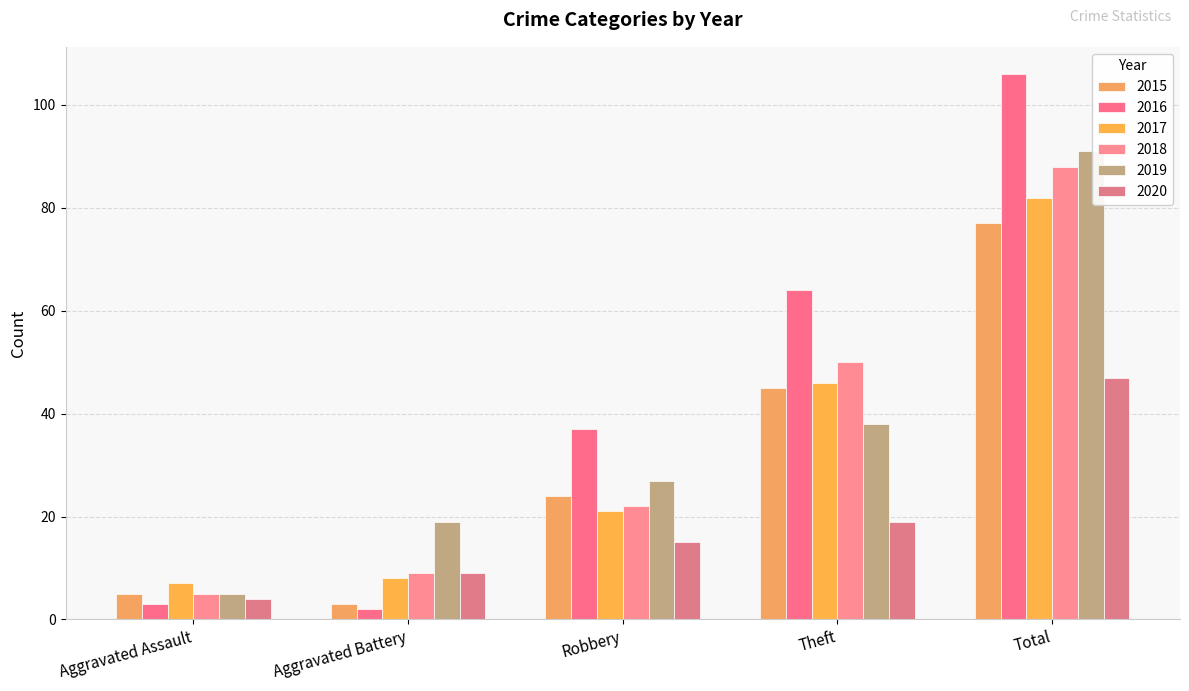

What is the difference between the second highest and second lowest values in the 2019 series?

19